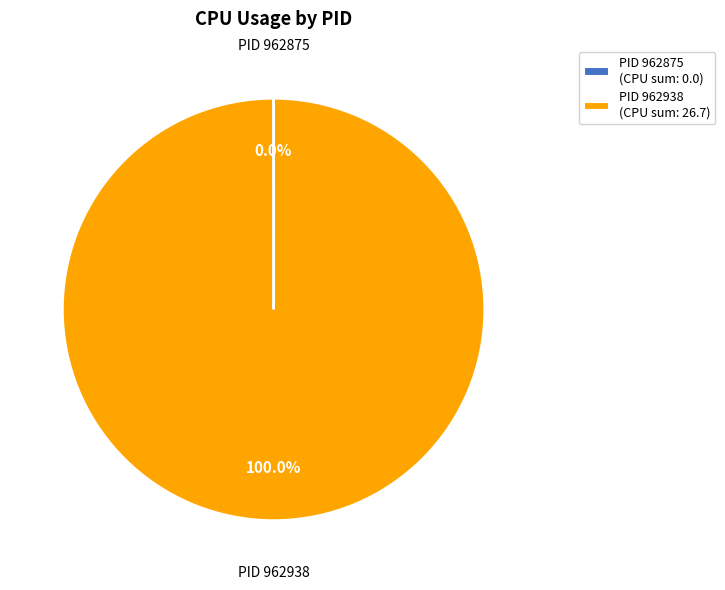

Is PID 962938 (CPU sum: 26.7) the majority of the pie?

Yes